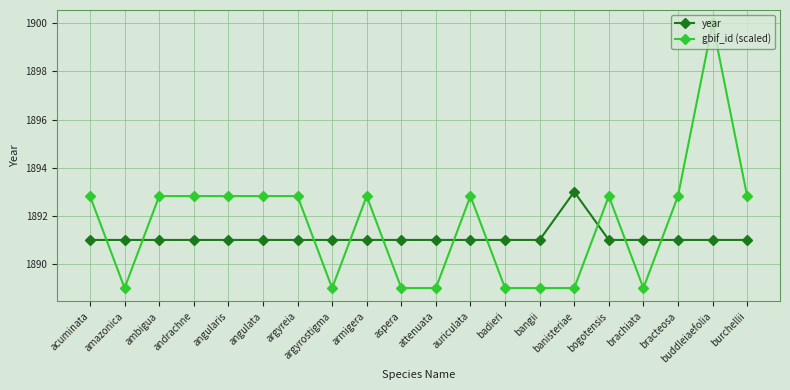

Which series has the largest range (max minus min)?

gbif_id (scaled)